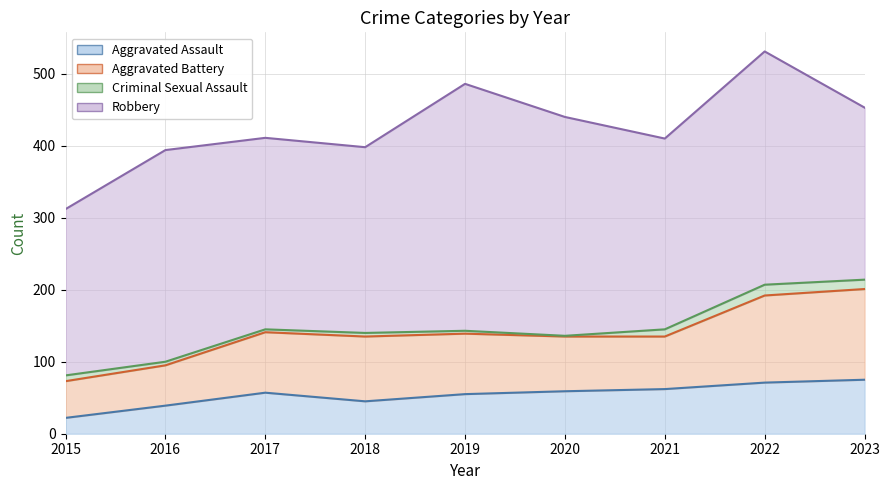

Rank the series at 2016 from highest to lowest value.

Robbery, Aggravated Battery, Aggravated Assault, Criminal Sexual Assault